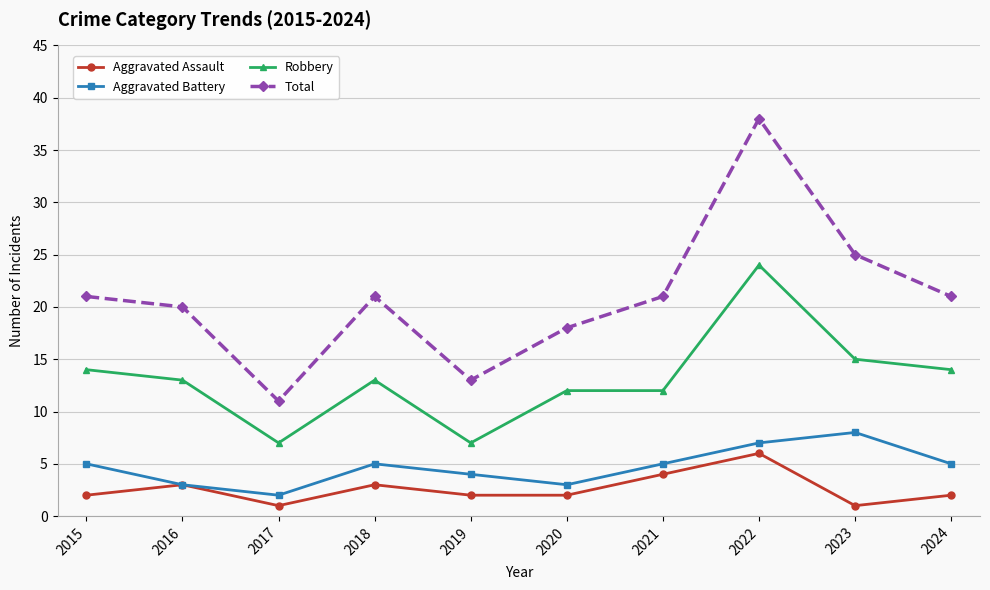

What is the sum of the Total values at 2021 and 2017?

32